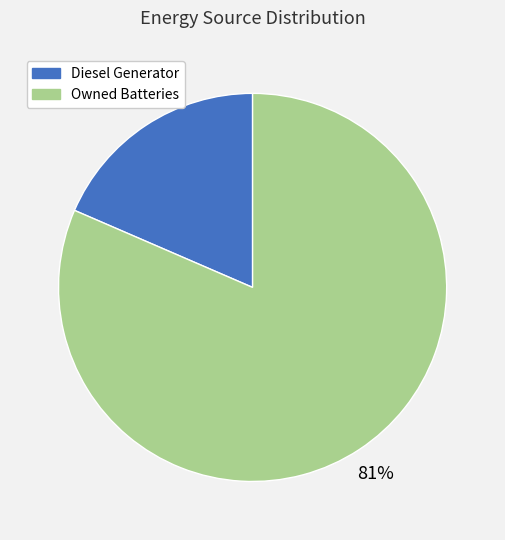

To the nearest percent, what is the average slice percentage?

50%